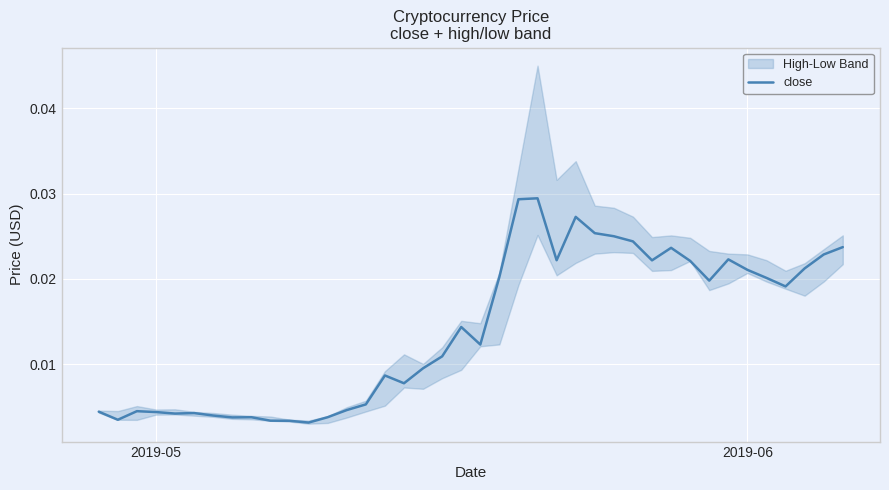

Count the number of categories in the chart.

40